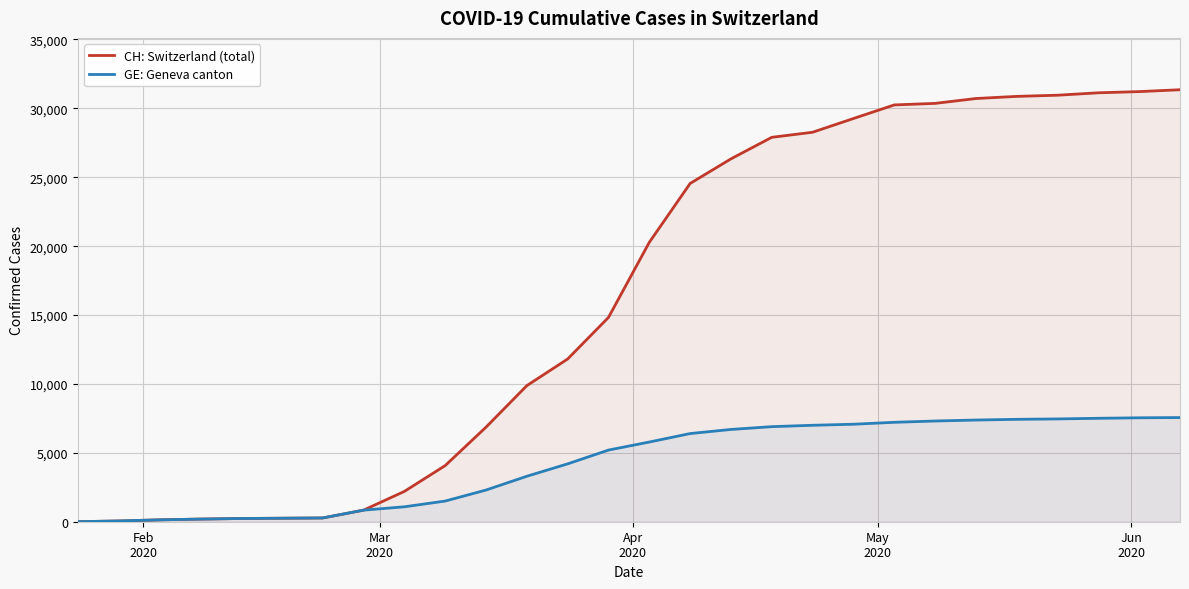

How many series are shown in this chart?

2